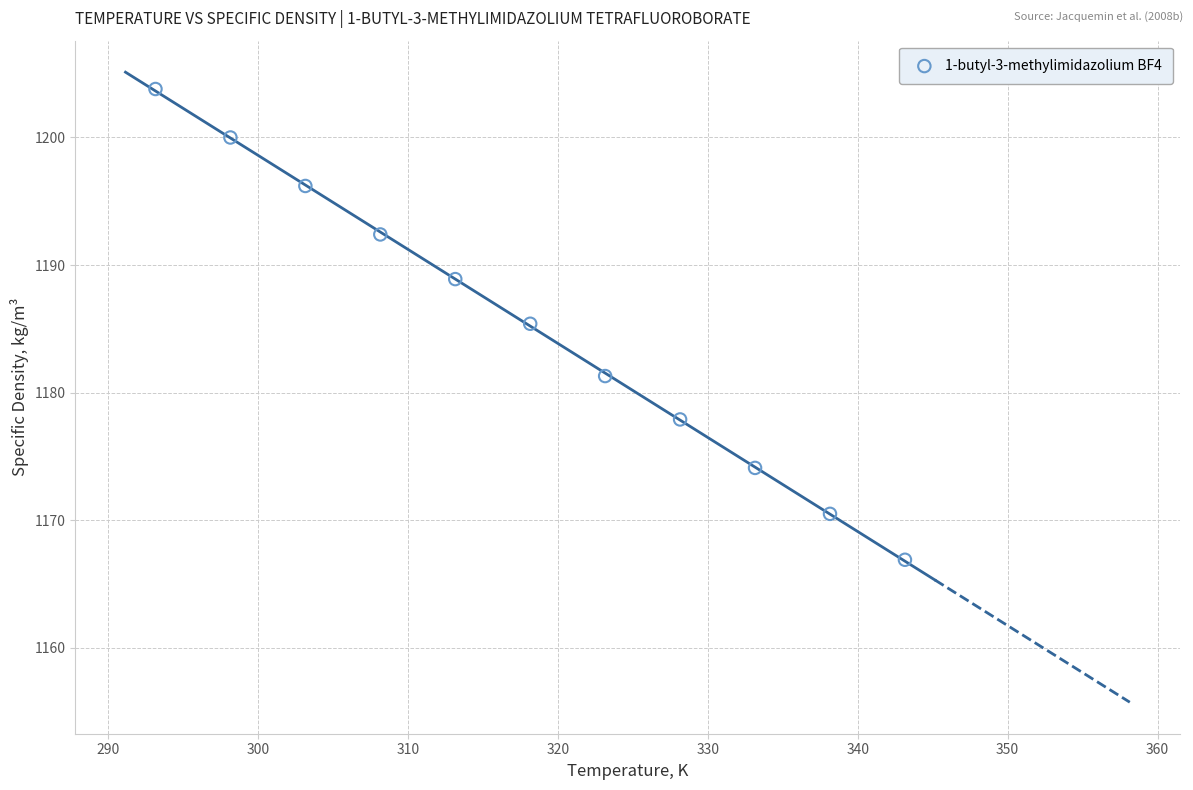

What is the average Y value?

1185.2